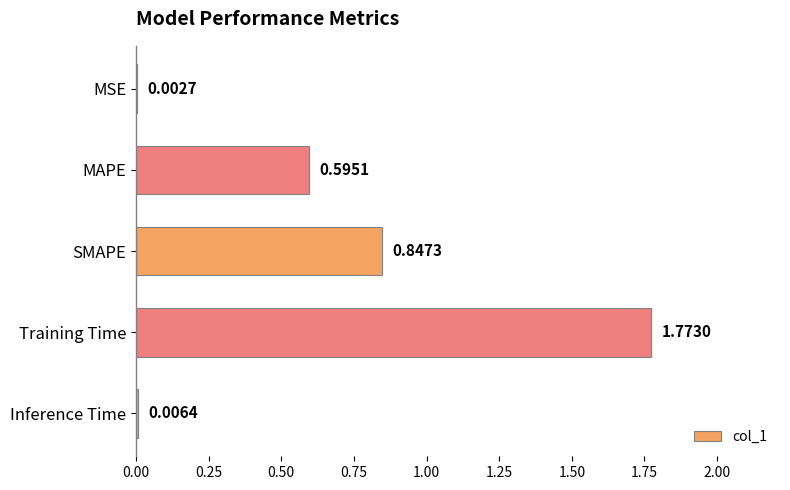

Where is the data nearest to the value 0?

MSE